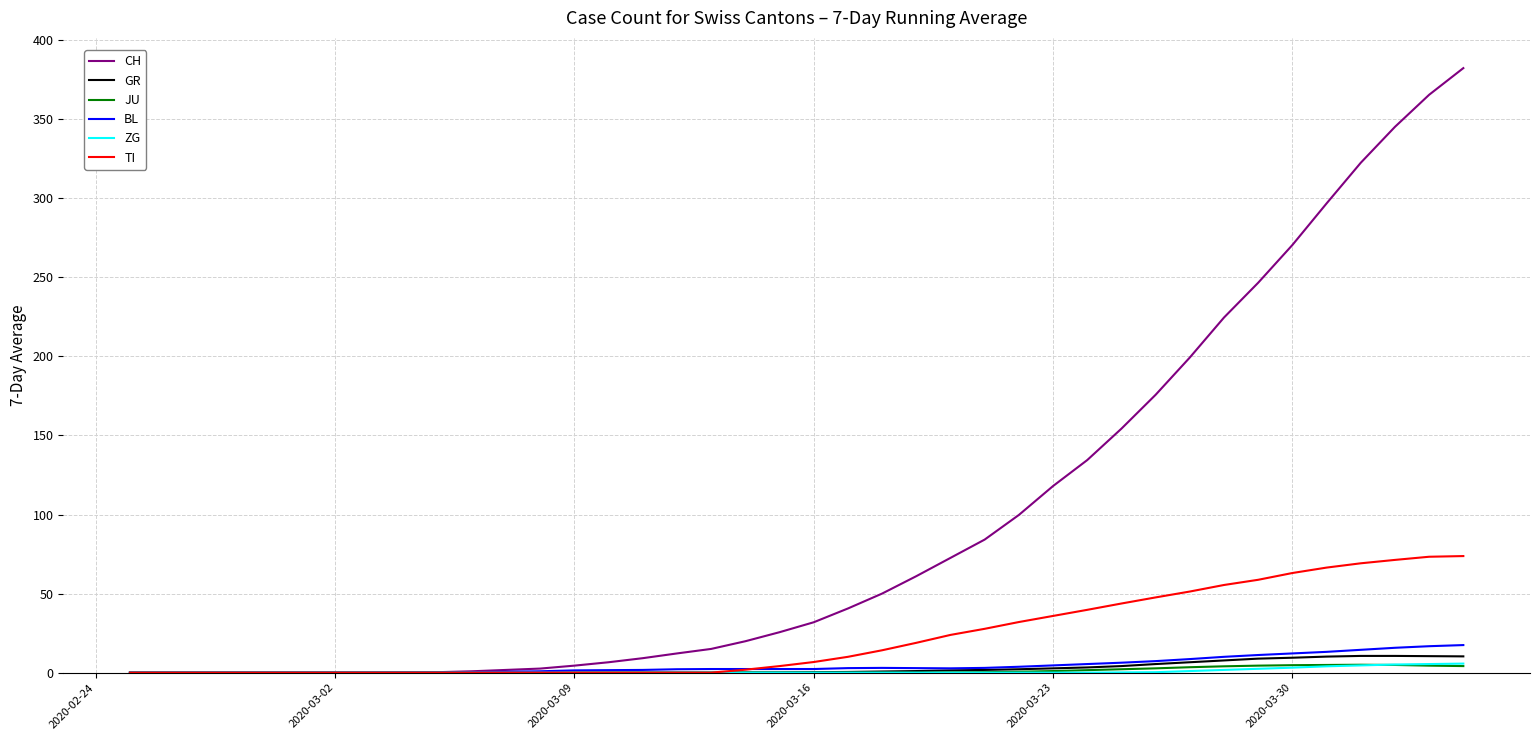

What is the greatest value displayed?

382.3